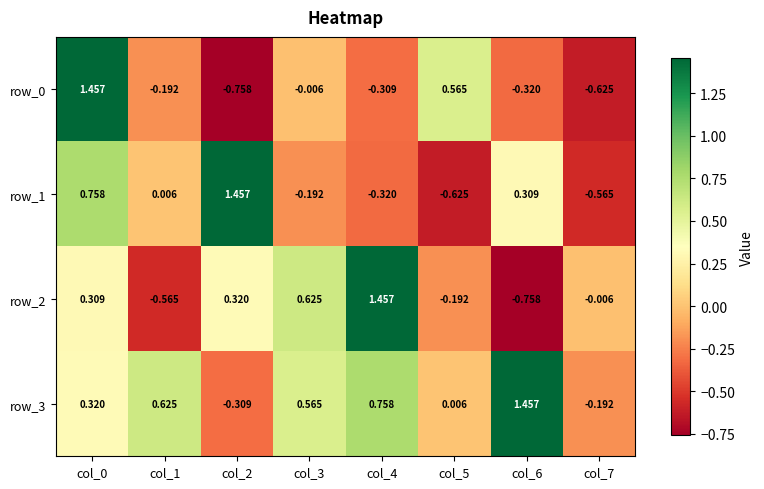

Is the value of row_2 at col_4 greater than the value of row_0 at col_5?

Yes